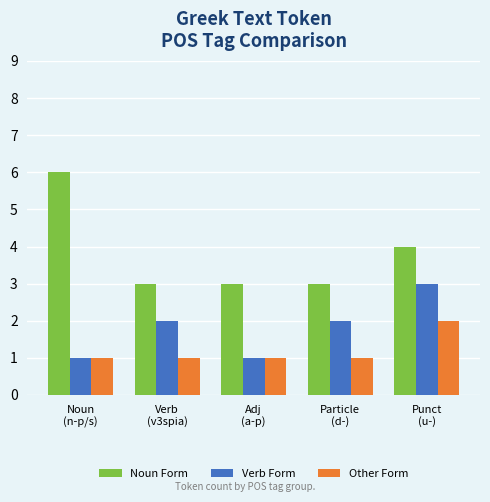

Rank the series by their maximum value, from lowest to highest.

Other Form, Verb Form, Noun Form